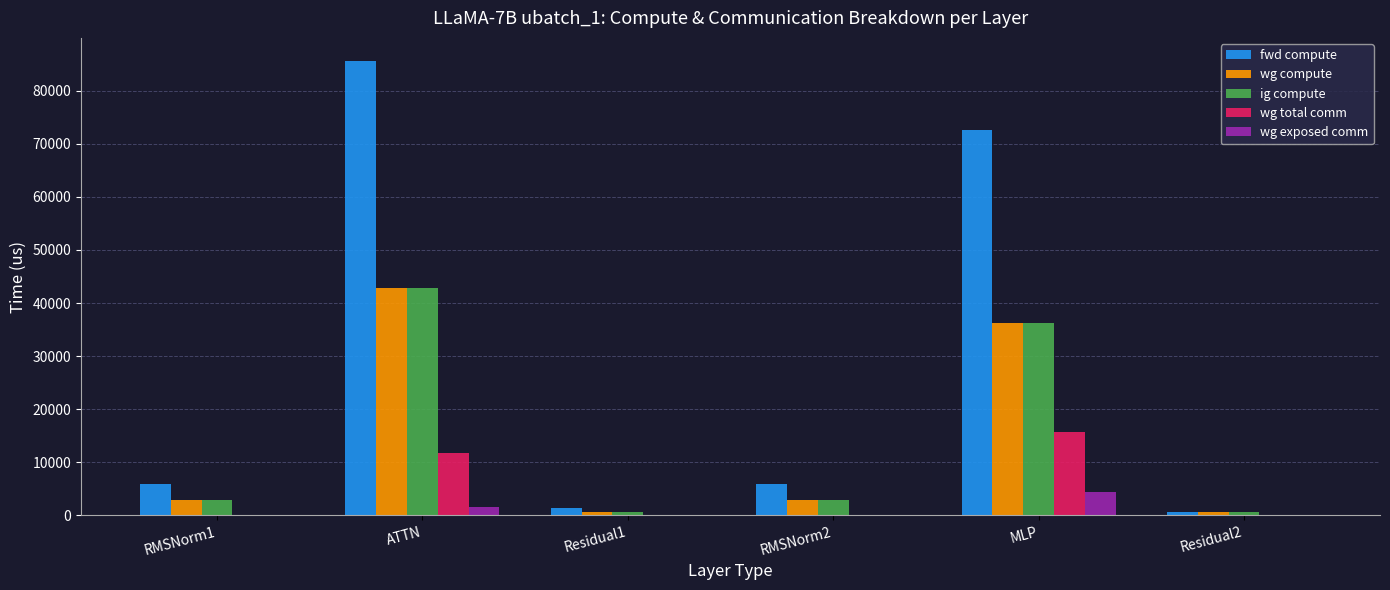

Where does the ig compute series first go above 2978?

RMSNorm1